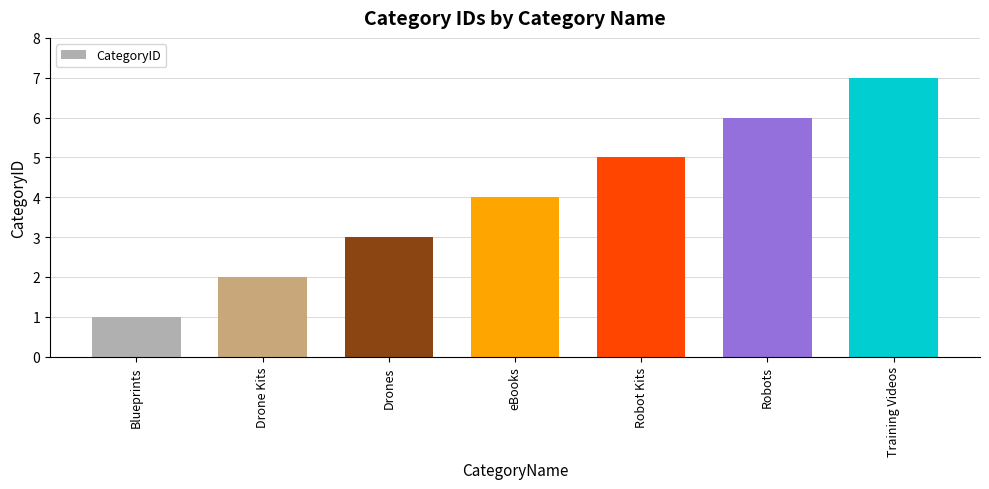

At which label is the value closest to 4?

eBooks